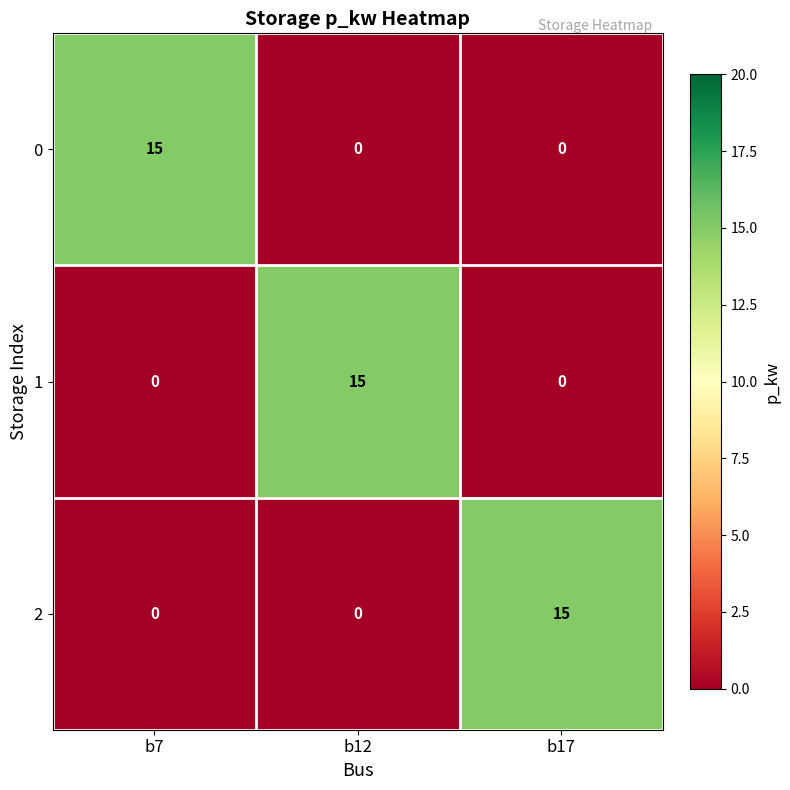

Reading left to right, transcribe all the data shown in this chart.

0: 15	0	0
1: 0	15	0
2: 0	0	15